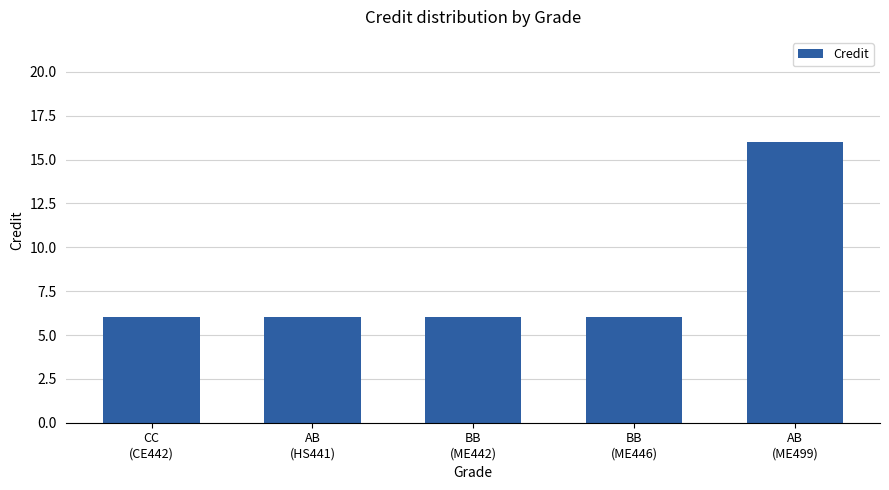

What is the average value?

8